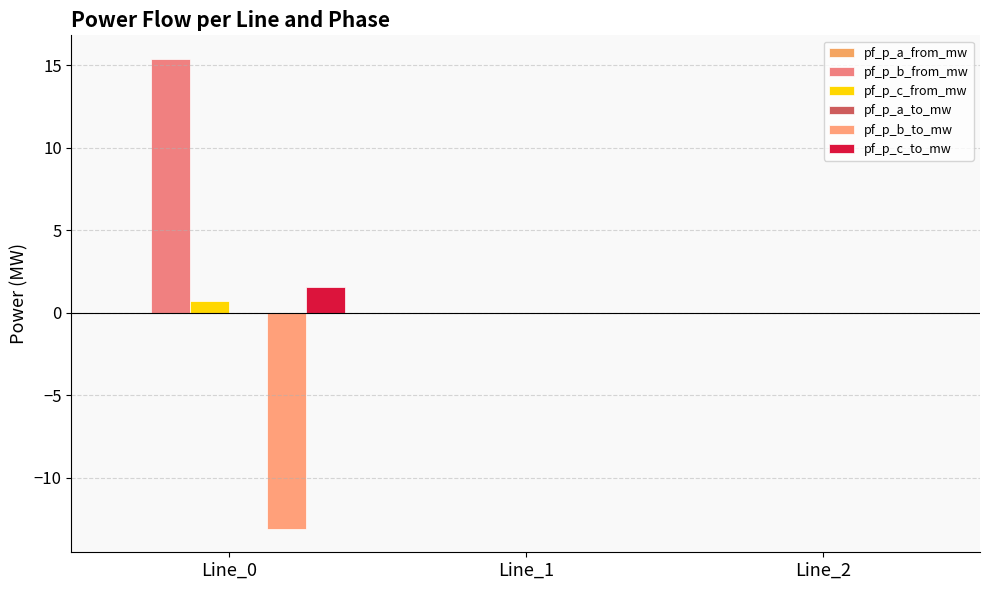

What is the value of the pf_p_b_to_mw bar at the 1st from the left?

-13.1